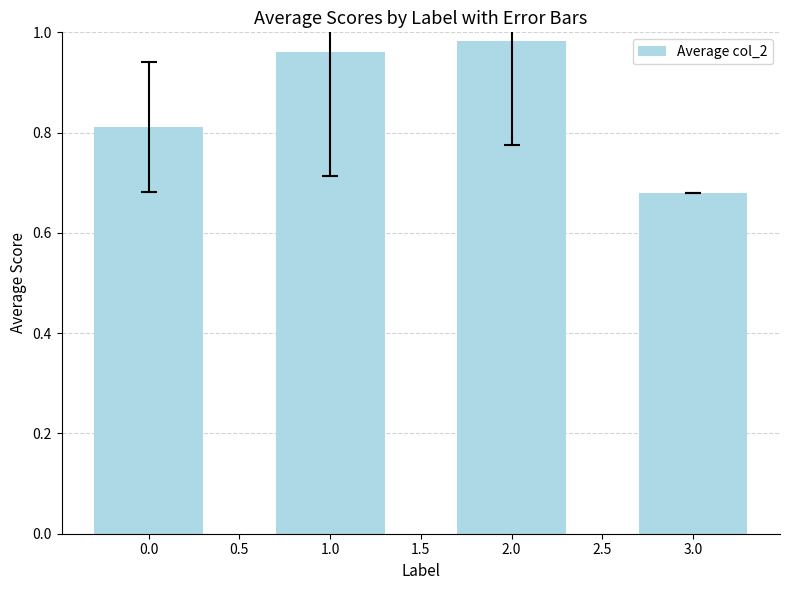

What is the average value?

0.9